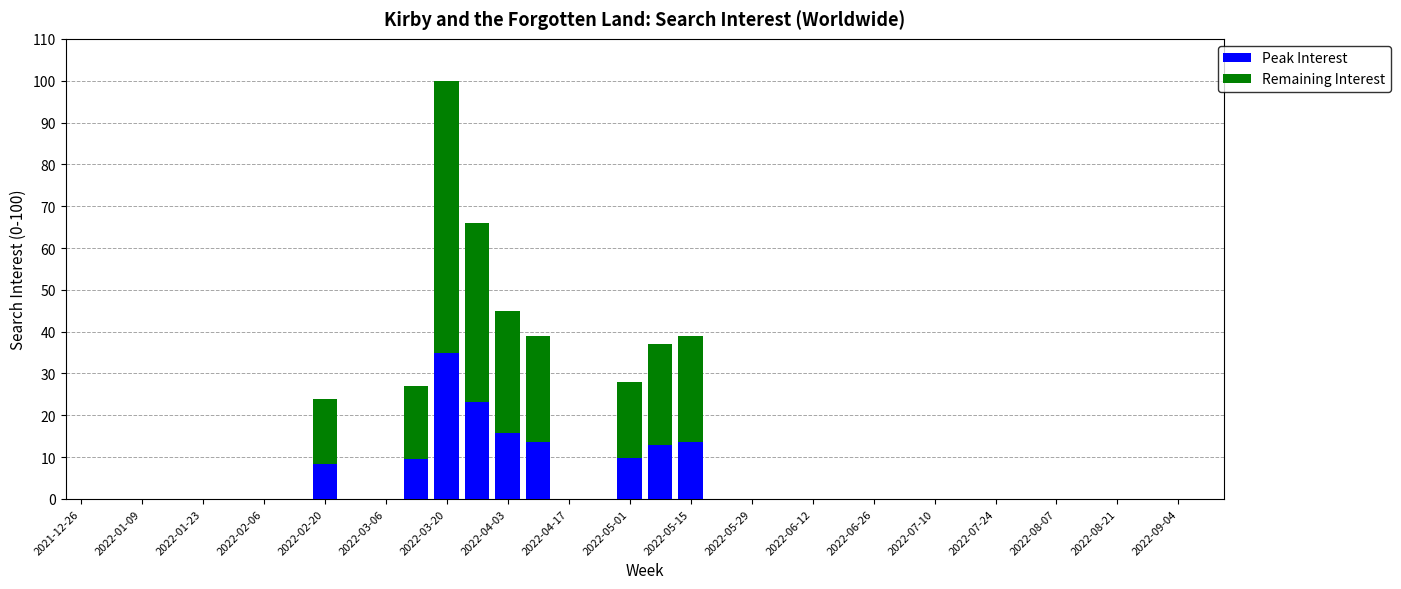

What is the highest value of the Peak Interest series?

35.0